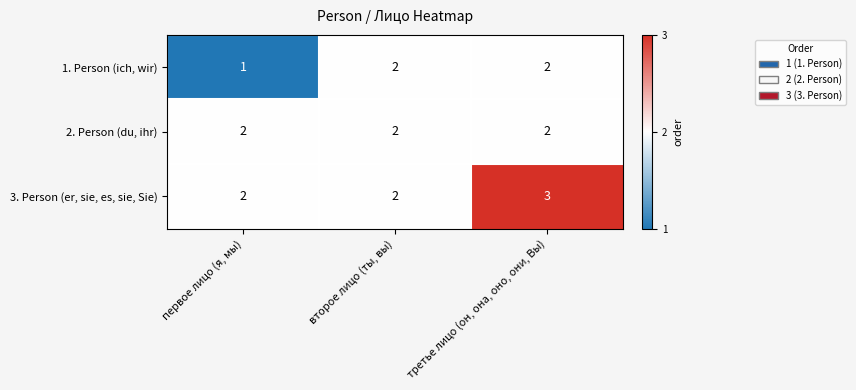

At which label is 1. Person (ich, wir) closest to 1?

первое лицо (я, мы)